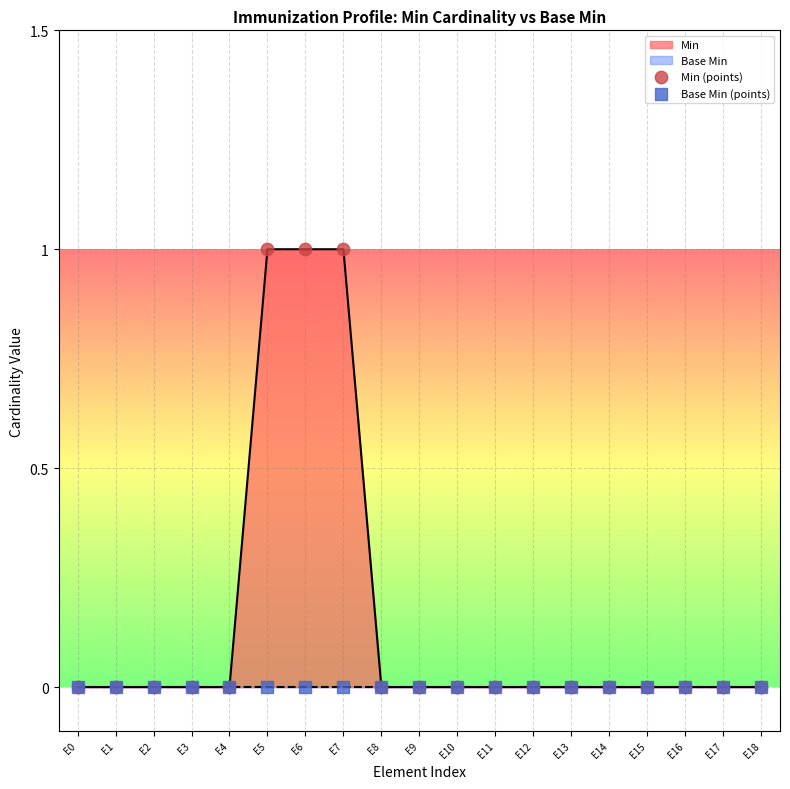

Which series contains the highest Y value?

Min (points)